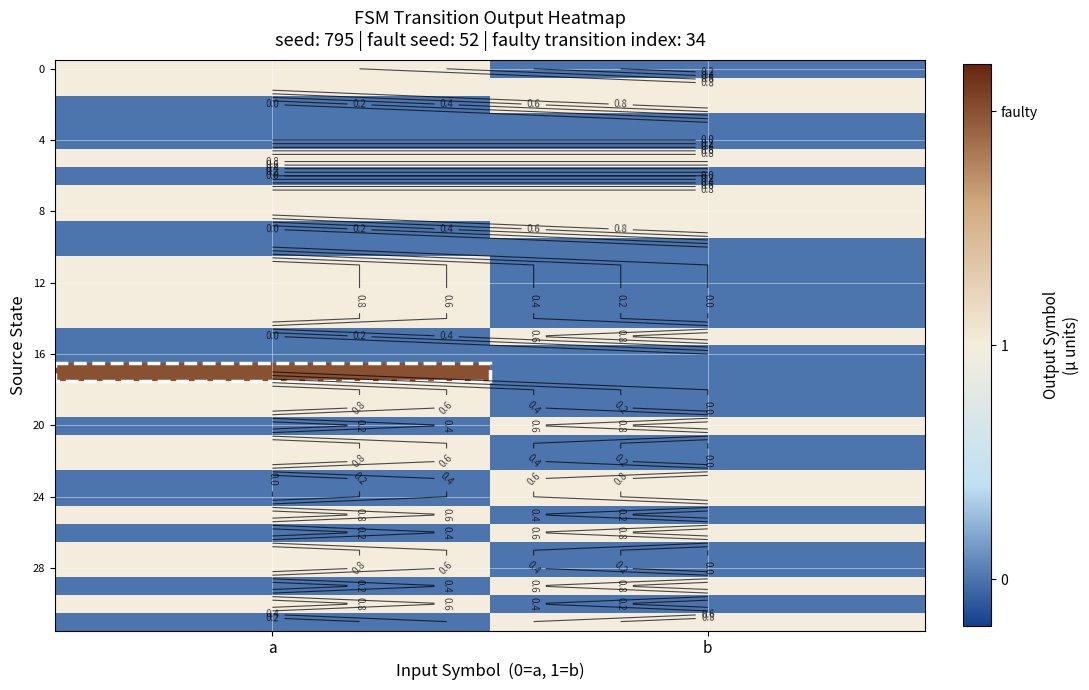

What is the spread (max minus min) of values at a?

2